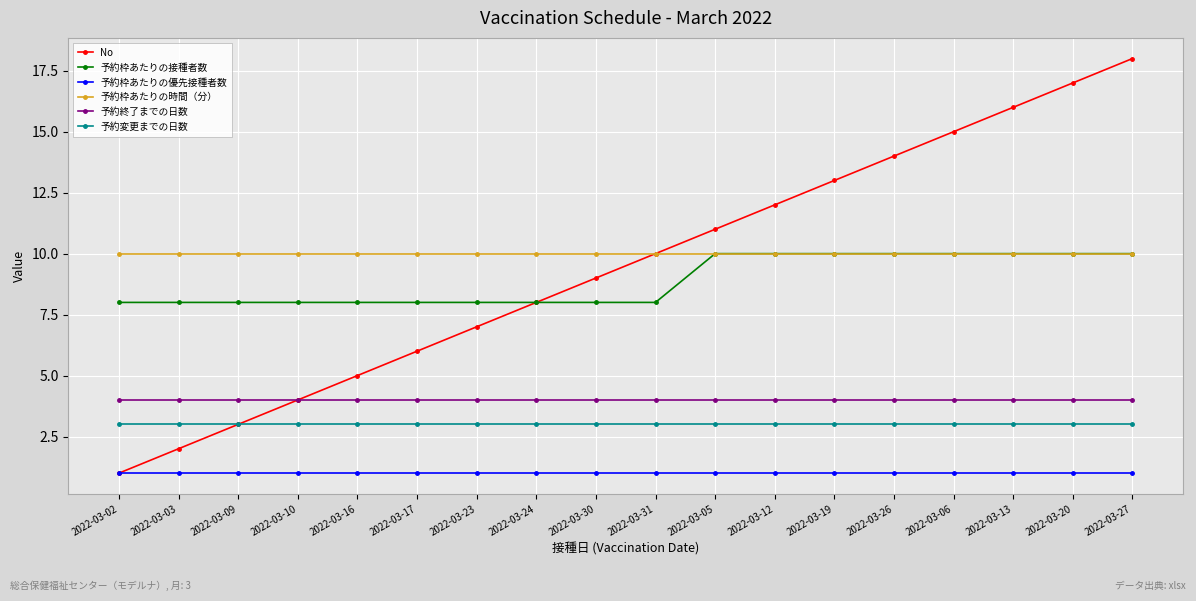

Which series has the largest total across all categories?

予約枠あたりの時間（分）